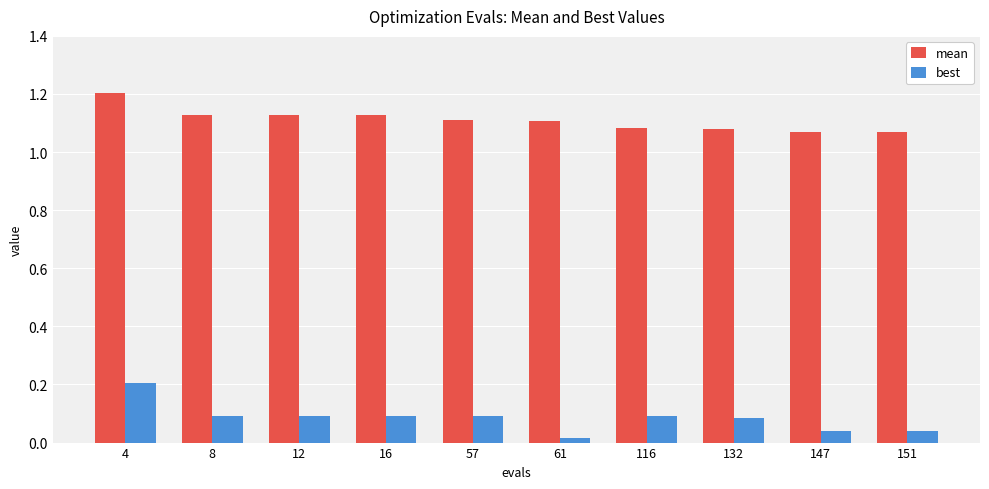

What are all the series names shown in the legend?

mean, best